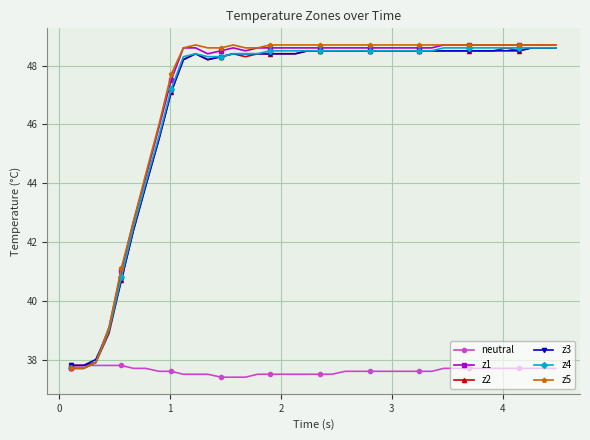

How many distinct data groups are displayed?

6